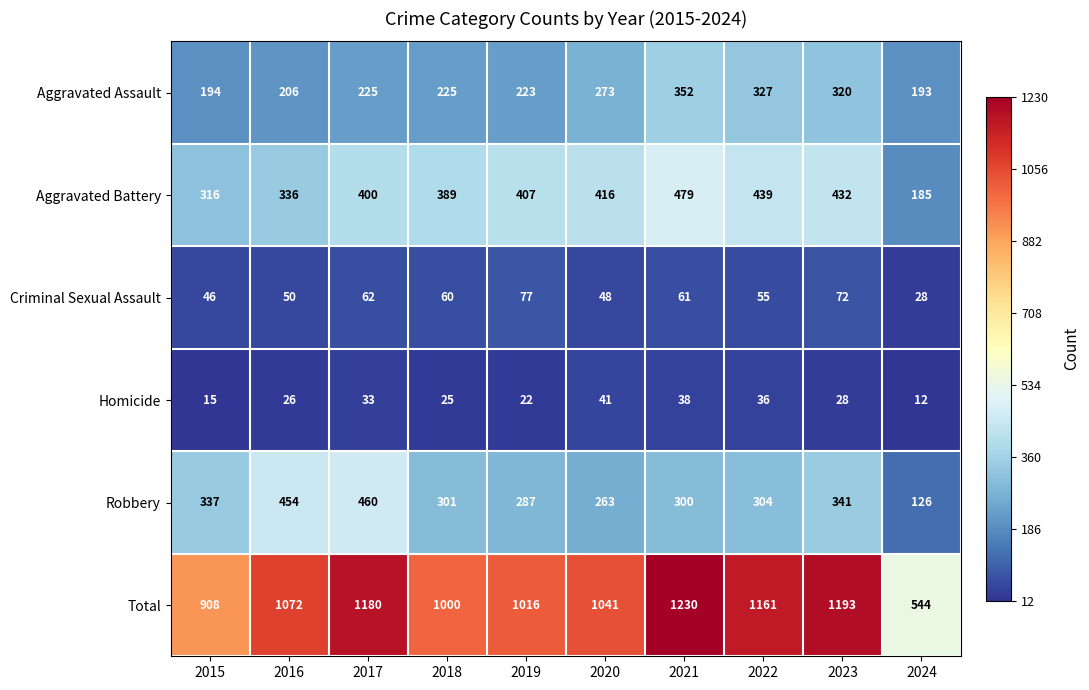

What is the average value of the Robbery series?

317